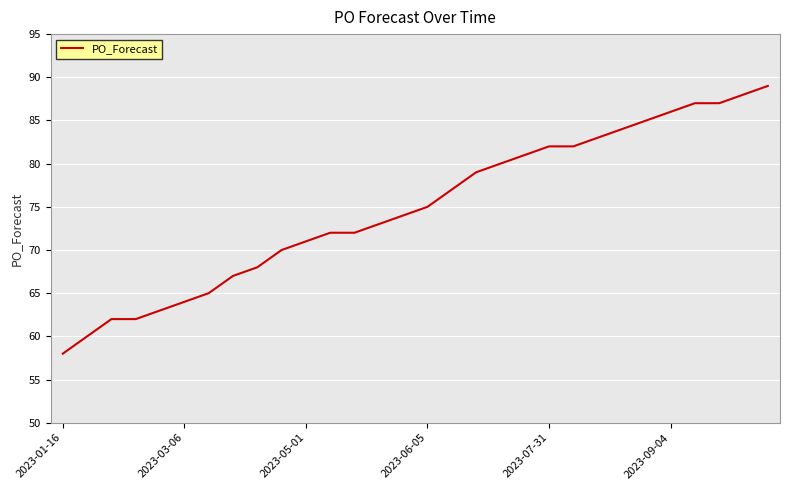

What is the greatest value displayed?

89